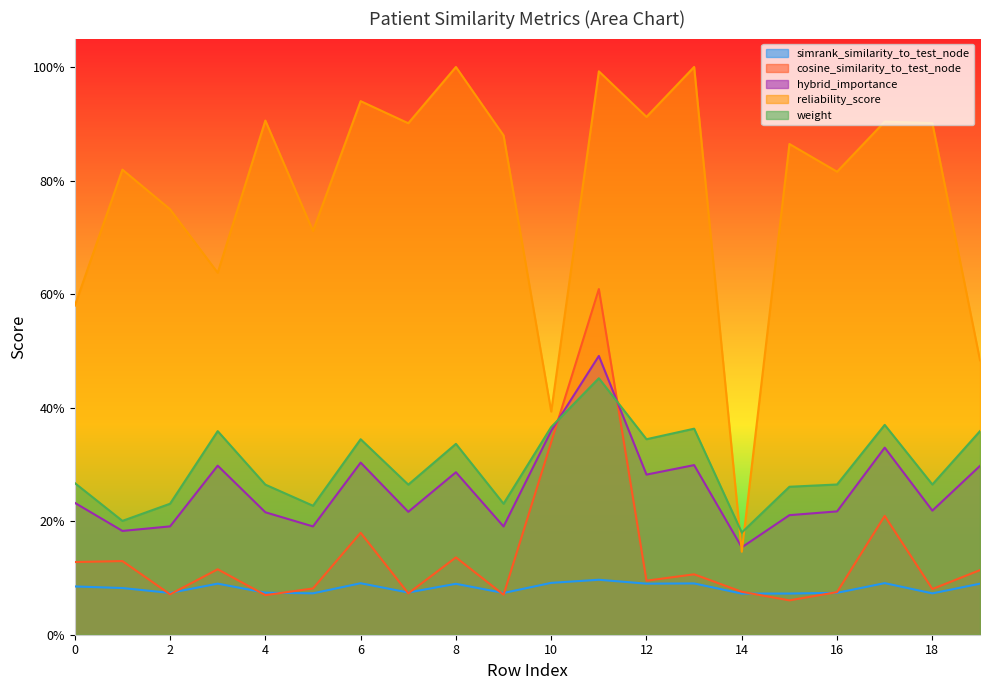

What is the sum of the weight values at 2 and 9?

0.5